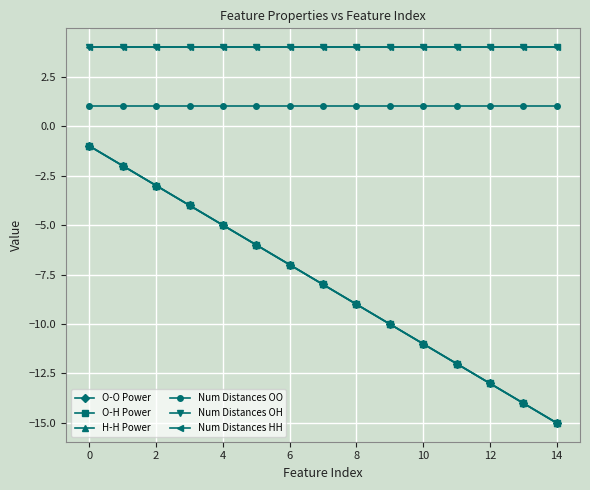

True or false: Num Distances HH and O-O Power cross at least once.

False